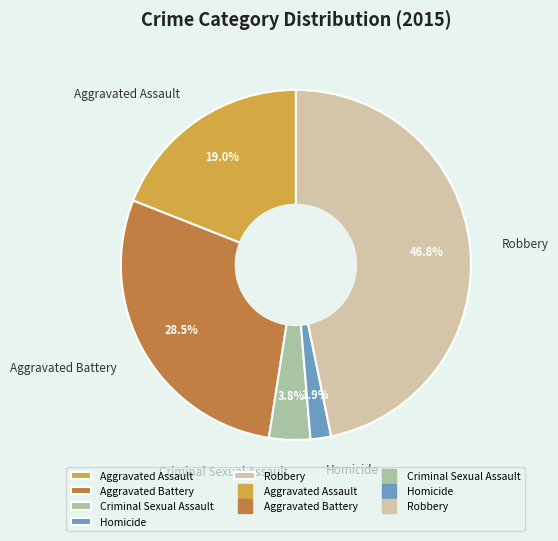

Which category has the biggest portion of the pie?

Robbery